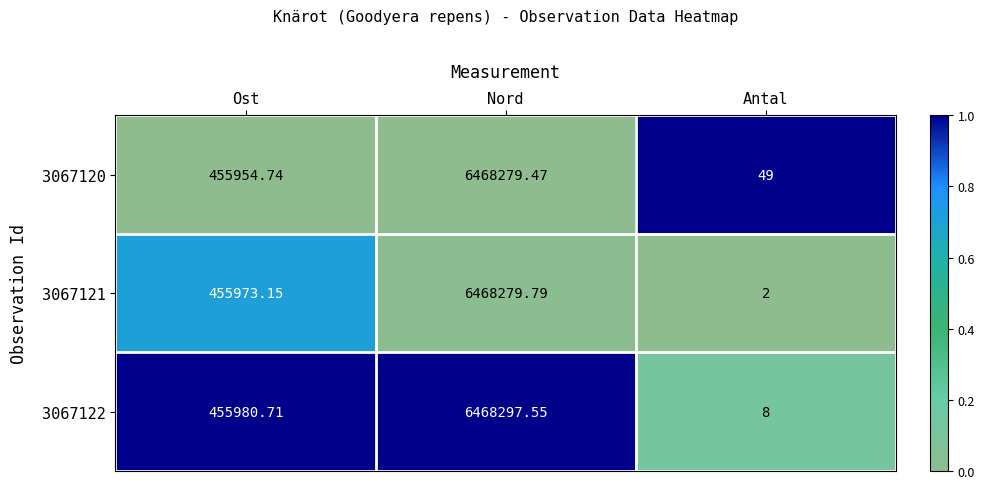

At which category is the sum across all series the highest?

Nord